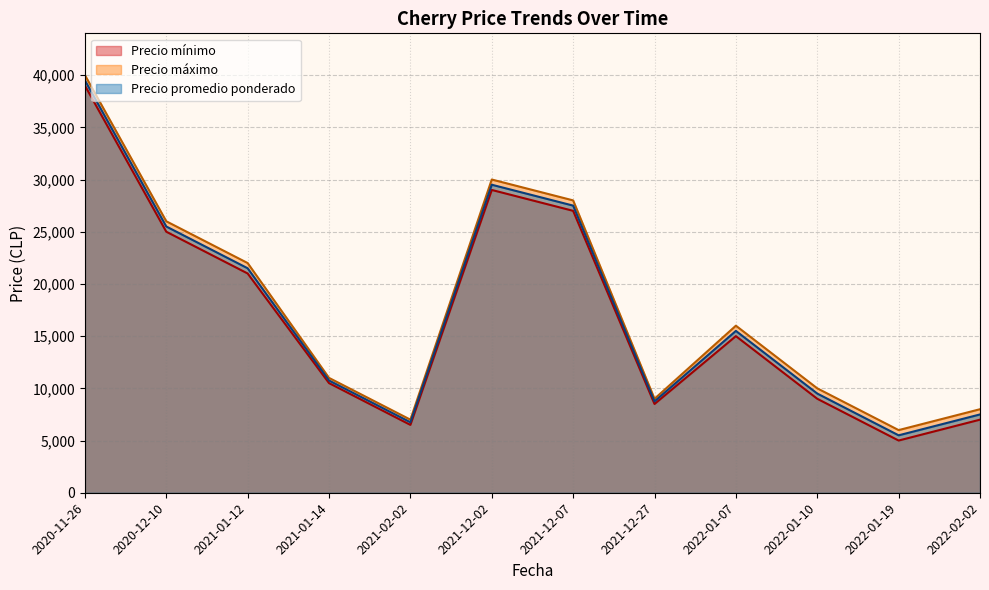

At which label does Precio promedio ponderado reach its minimum?

2022-01-19